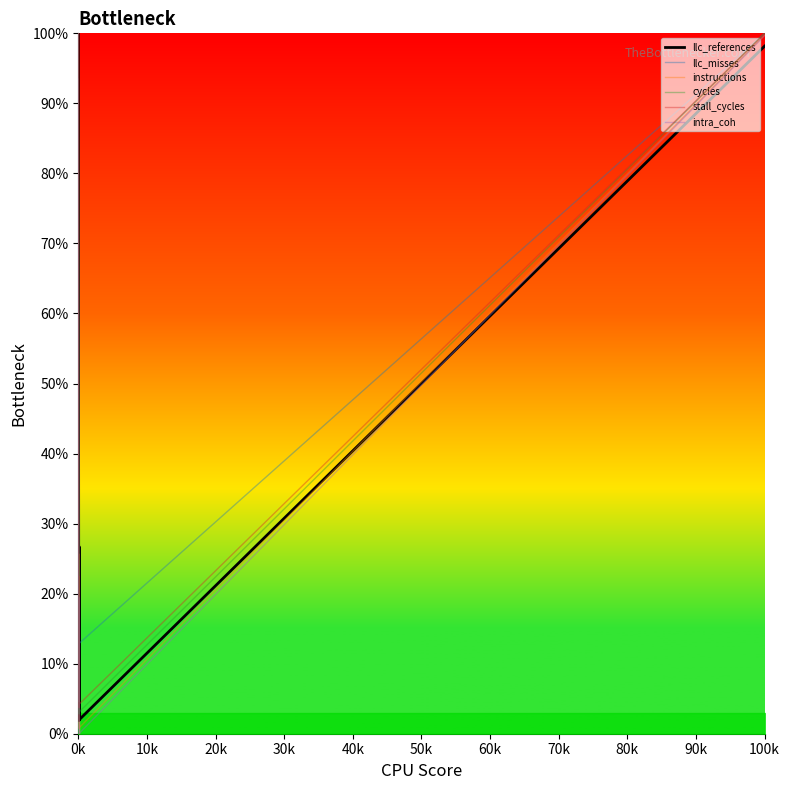

True or false: stall_cycles has a value of 100.0 at 100k.

True